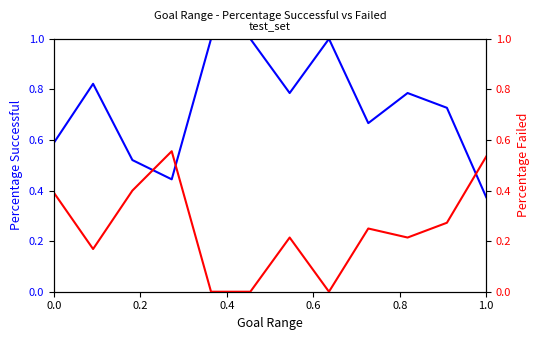

What is the lowest value of the Percentage Successful series?

0.4